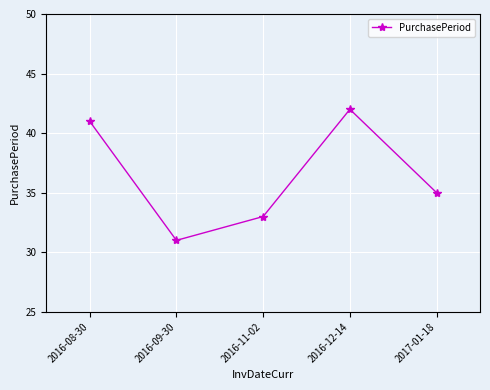

Rank the categories by value from highest to lowest.

2016-12-14, 2016-08-30, 2017-01-18, 2016-11-02, 2016-09-30